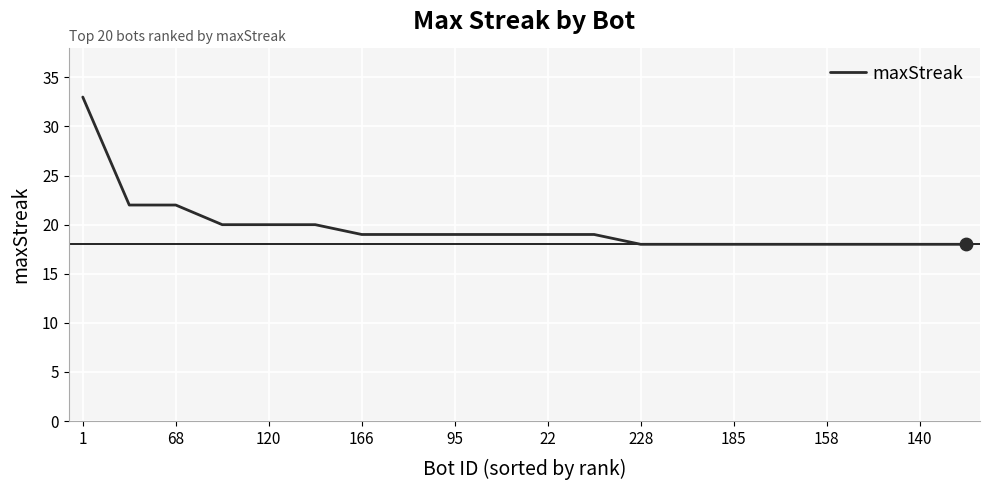

What is the difference between the maximum and minimum values?

15